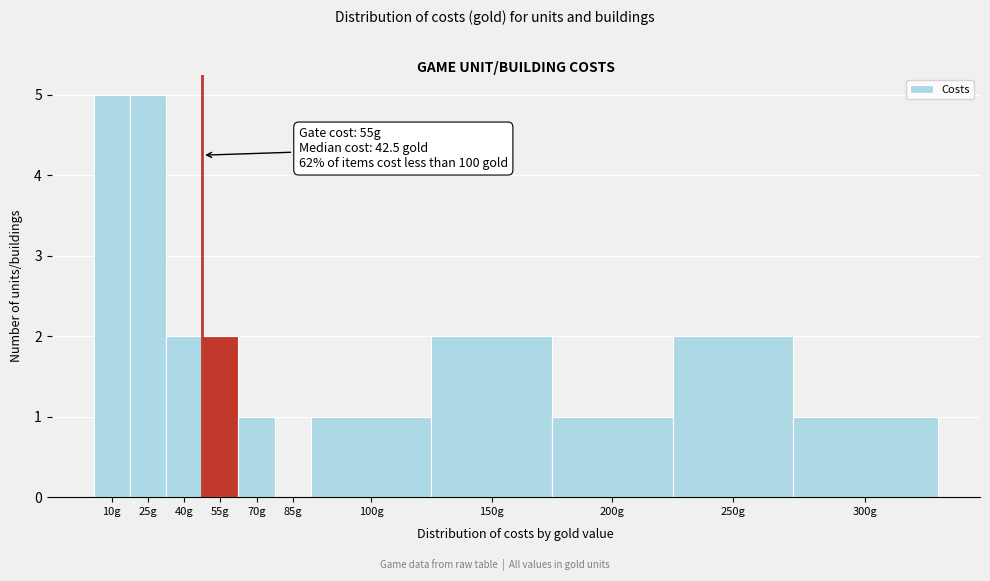

Reading left to right, transcribe all the data shown in this chart.

10g=5	25g=5	40g=2	55g=2	70g=1	85g=0	100g=1	150g=2	200g=1	250g=2	300g=1